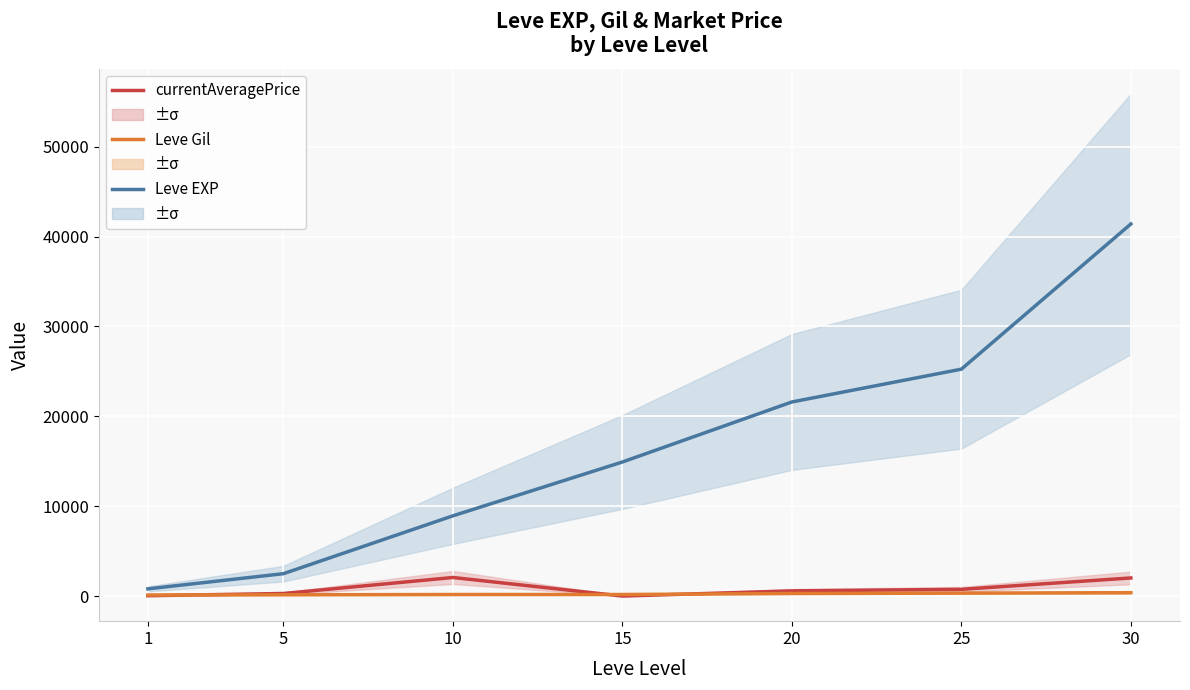

True or false: Leve EXP has a value of 21600.0 at 20.

True